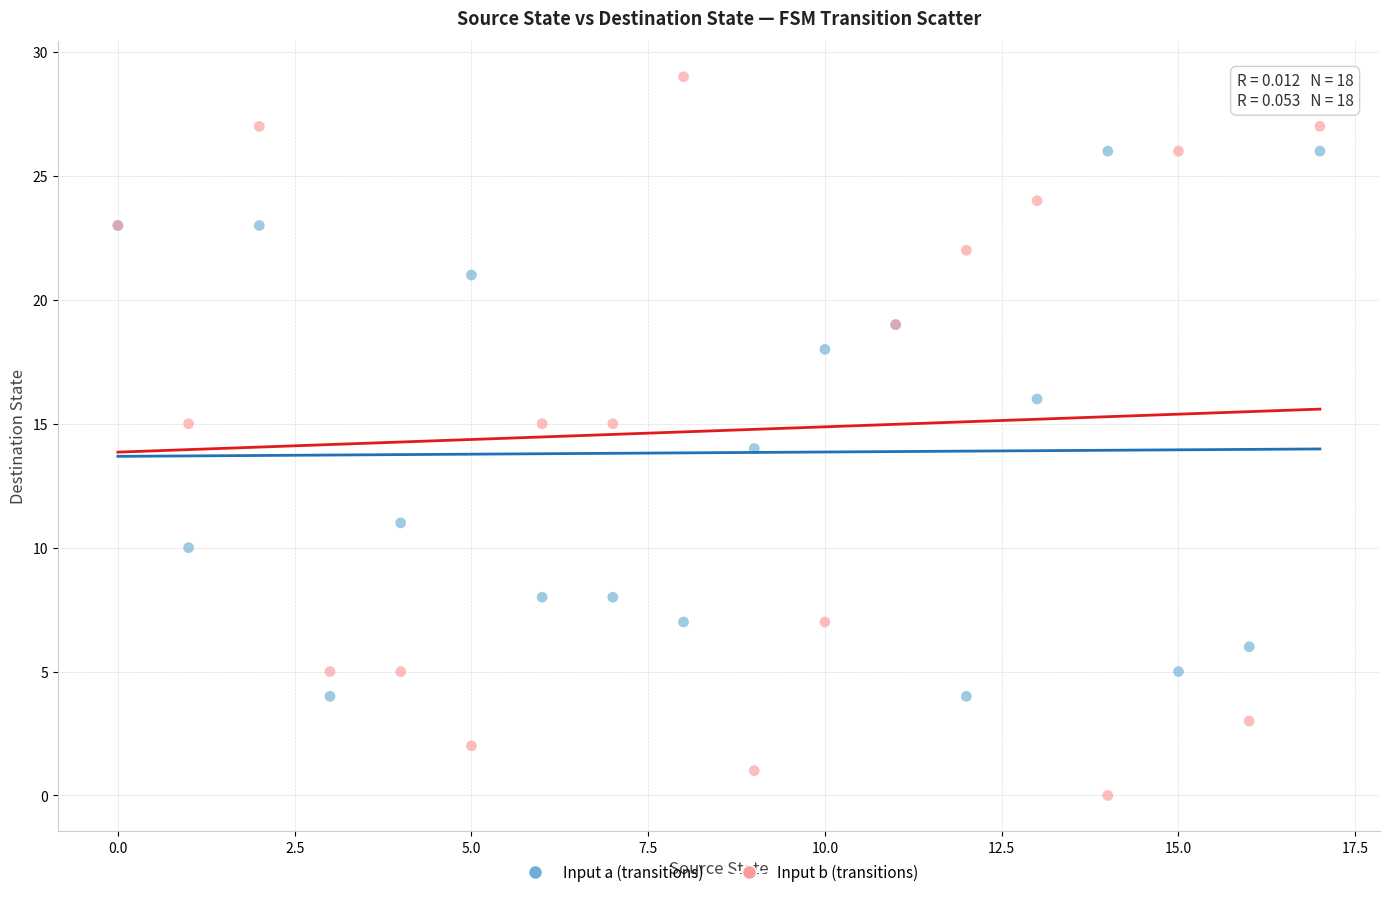

Which series contains the highest Y value?

Input b (transitions)